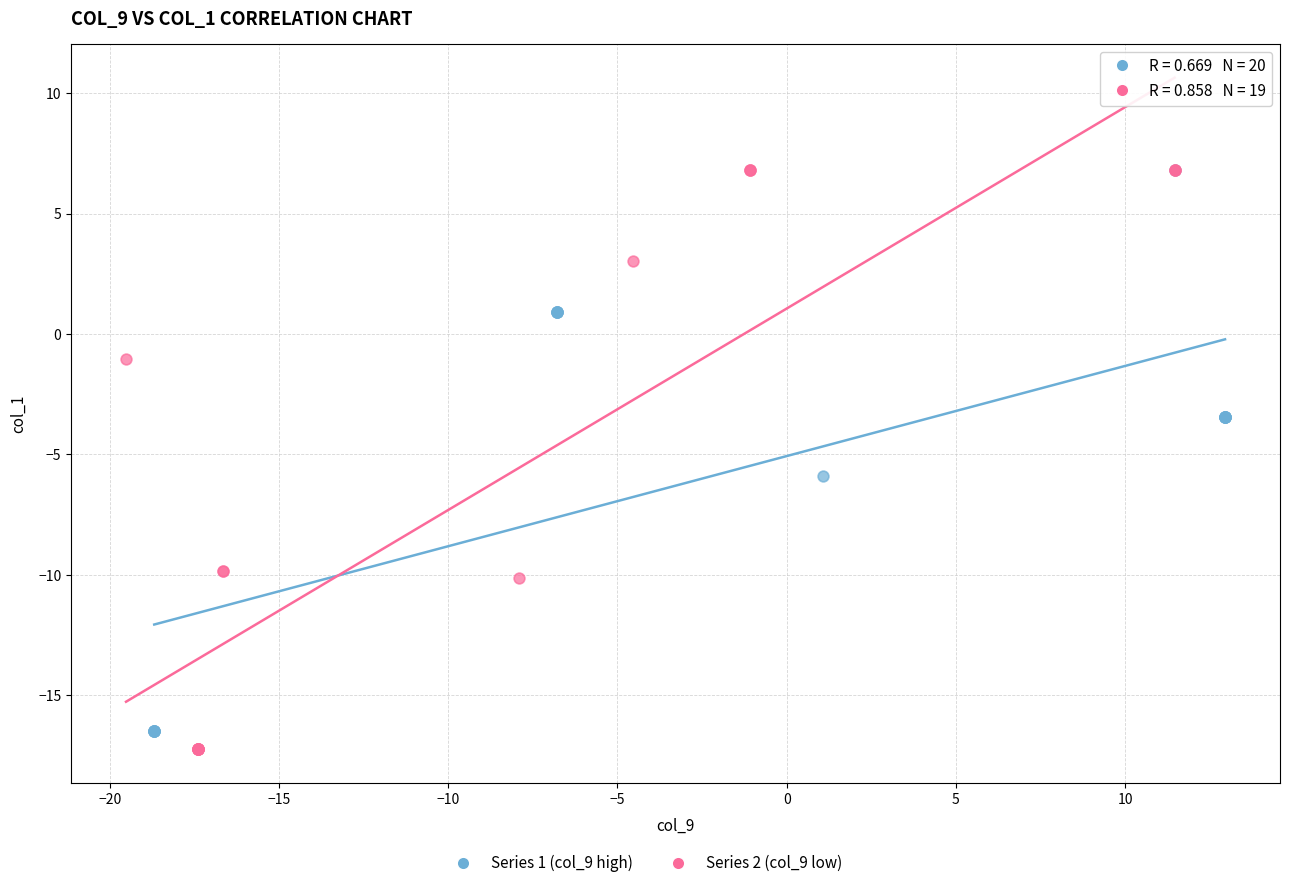

Which series has the largest Y range (max minus min)?

Series 2 (col_9 low)